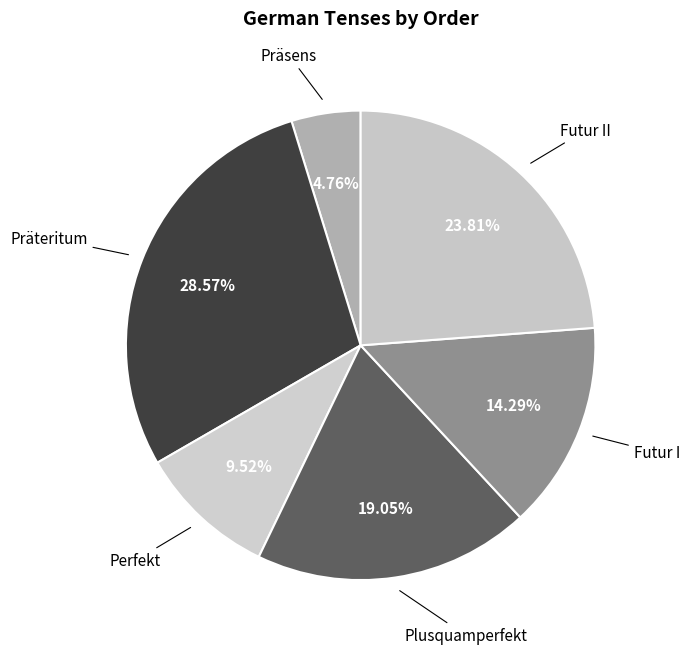

How many slices are in this pie chart?

6